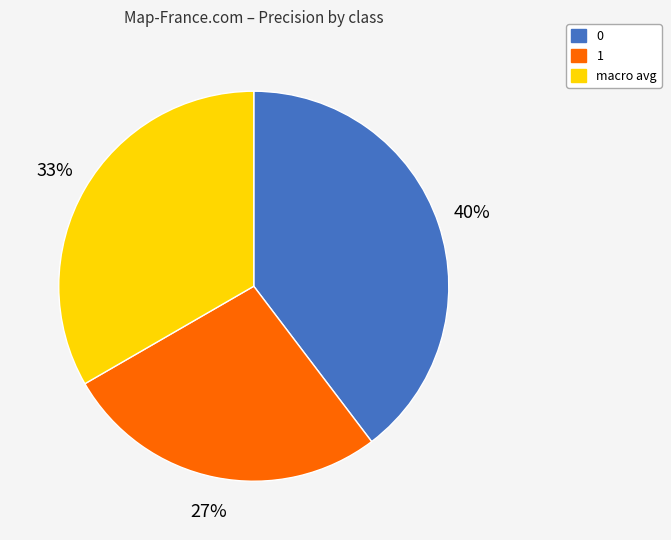

Is the sum of 0 and macro avg greater than half?

Yes